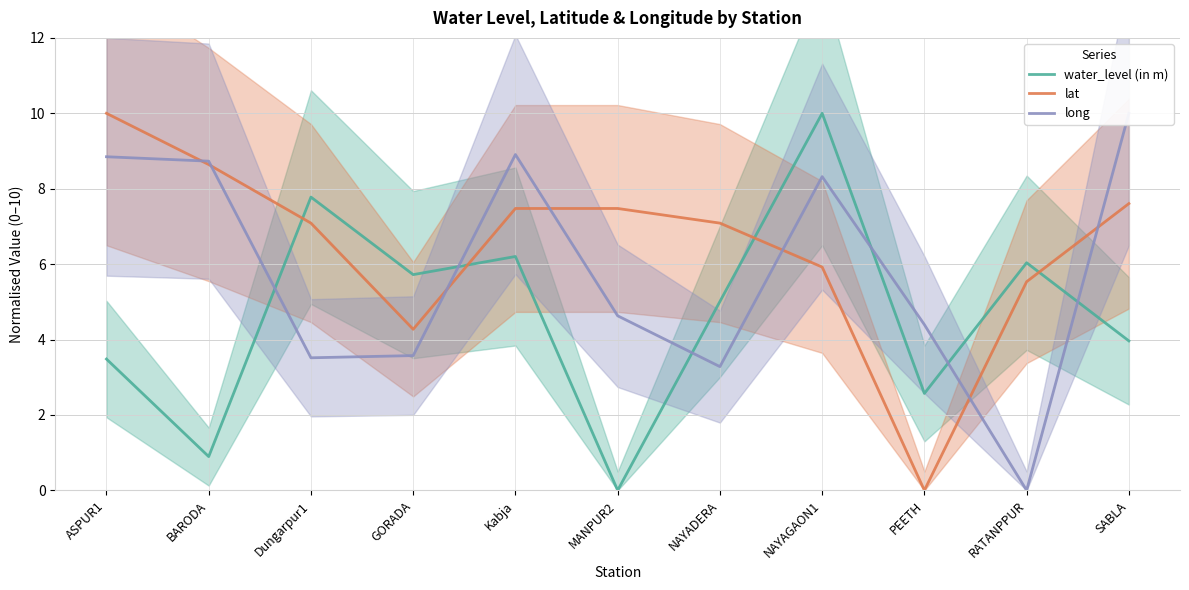

How many values in the water_level (in m) series are below 5?

5